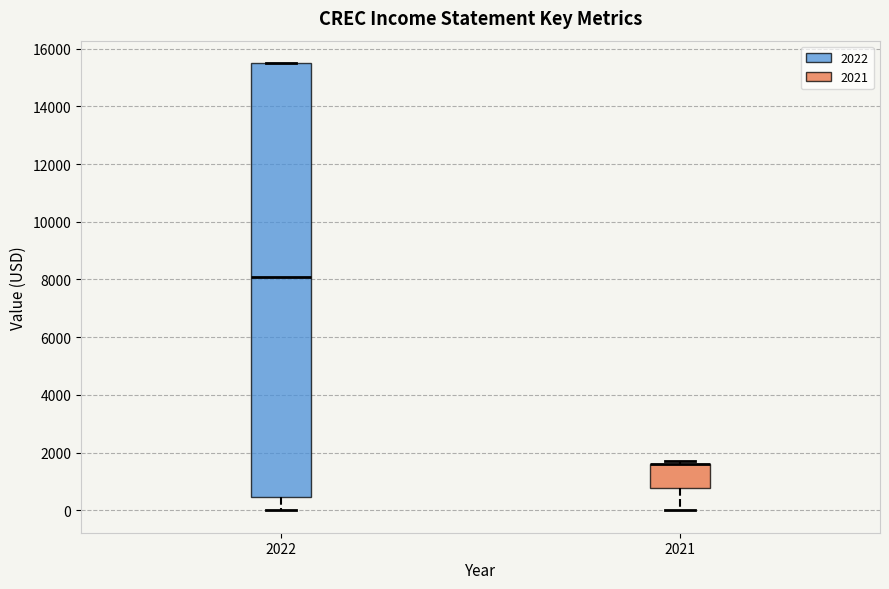

Comparing the boxes themselves (not the whiskers), which one is the tallest?

2022